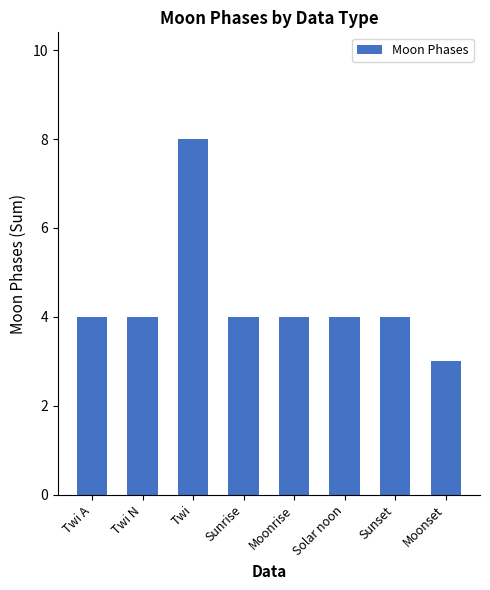

Read the value at Sunset.

4